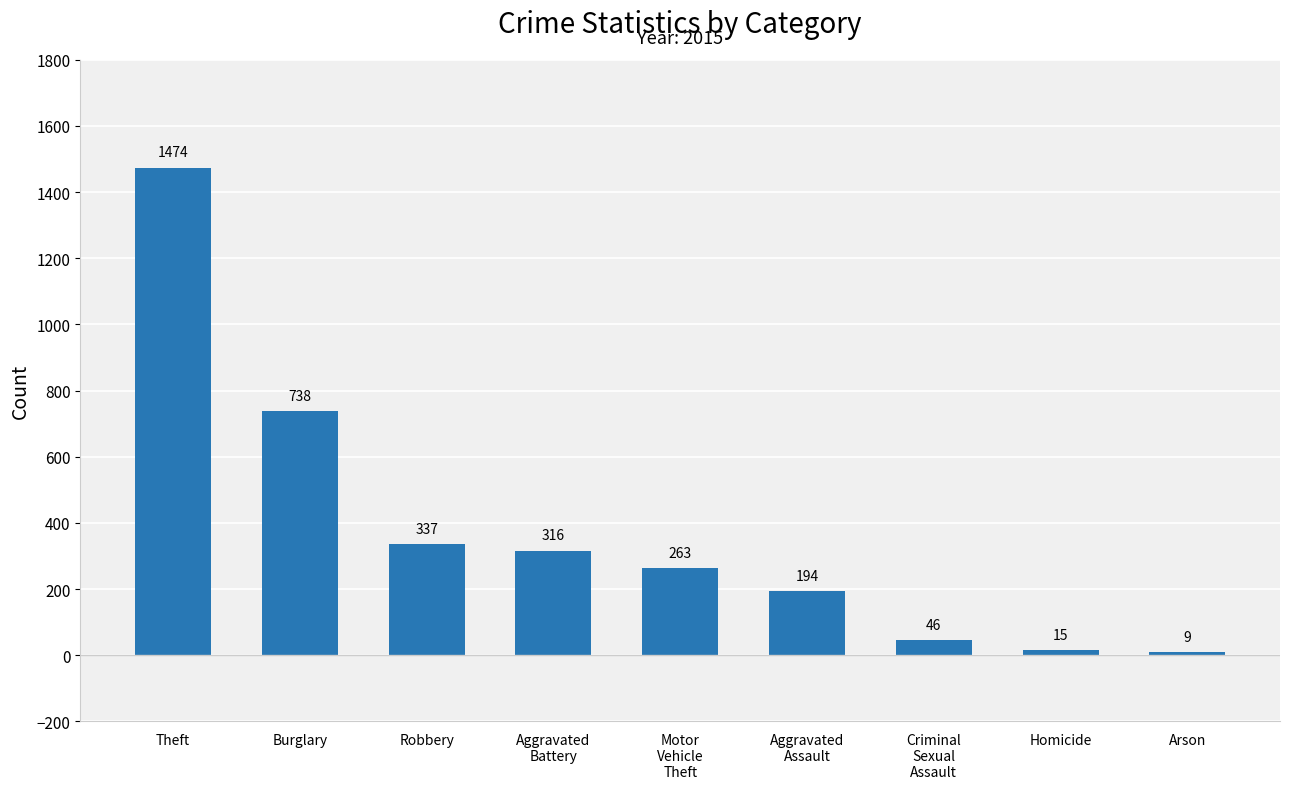

Where does the data first go above 263?

Theft